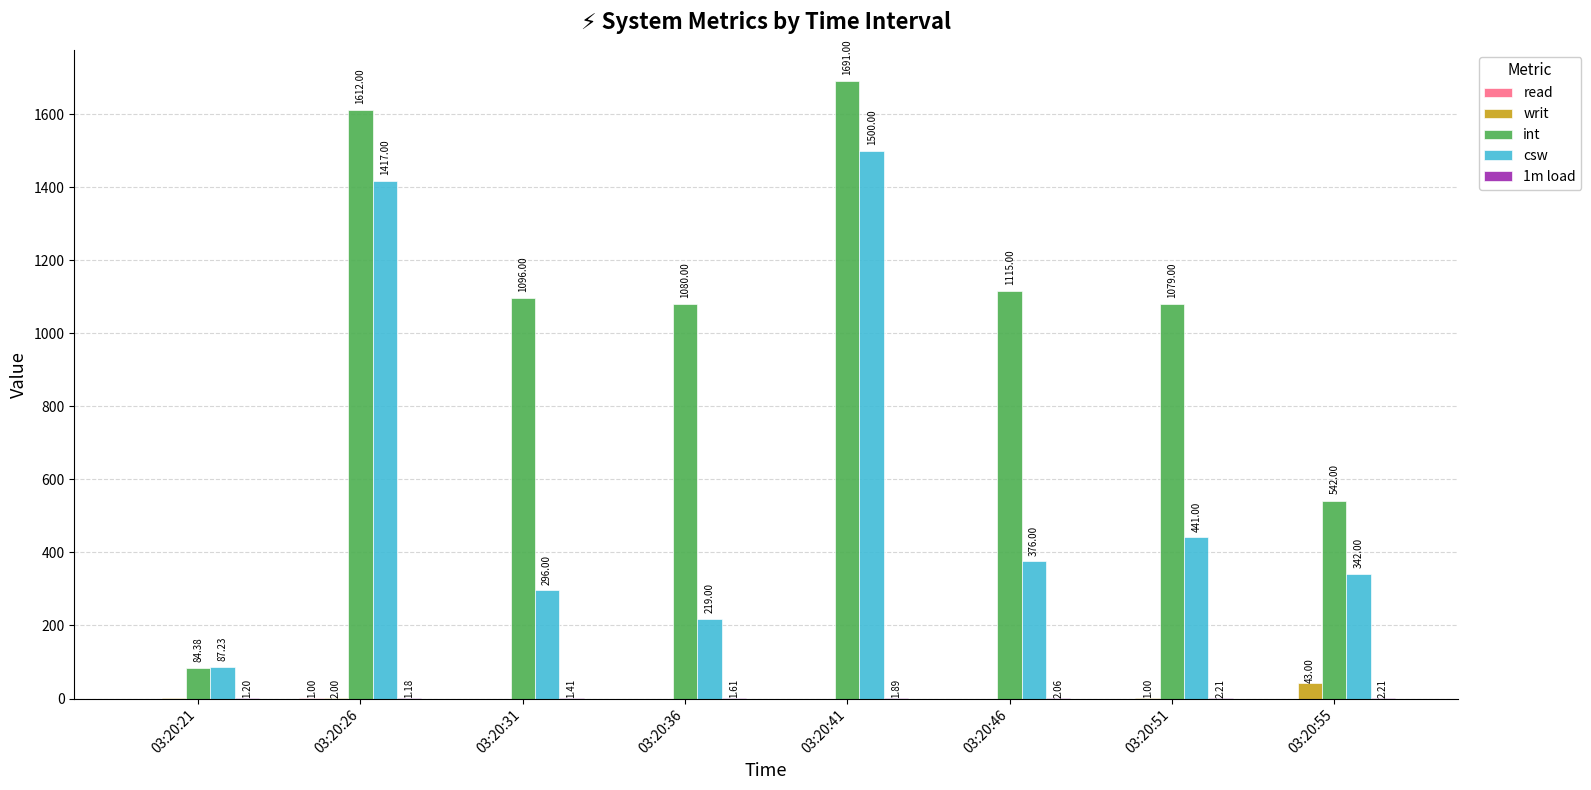

Count the number of data series in this chart.

5